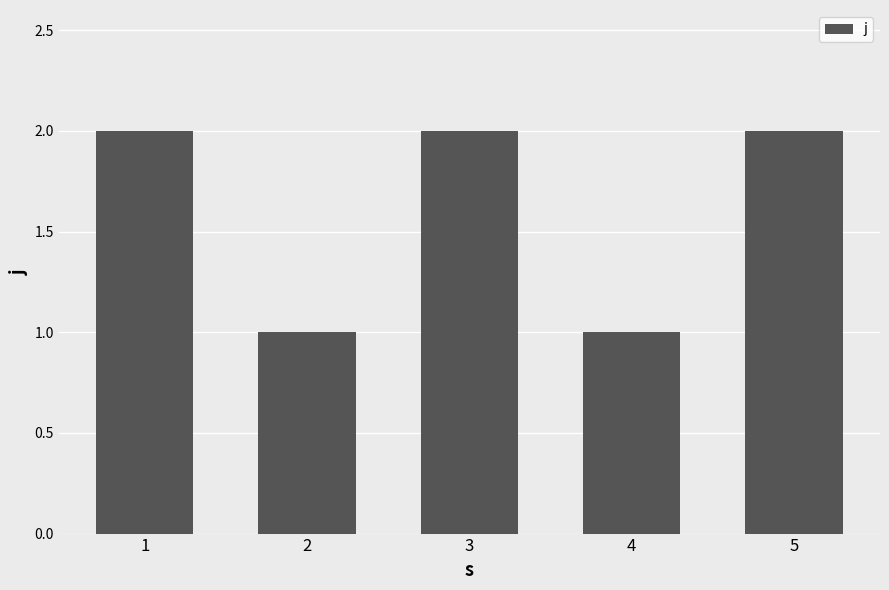

Reading left to right, list all the values displayed in this chart.

2	1	2	1	2